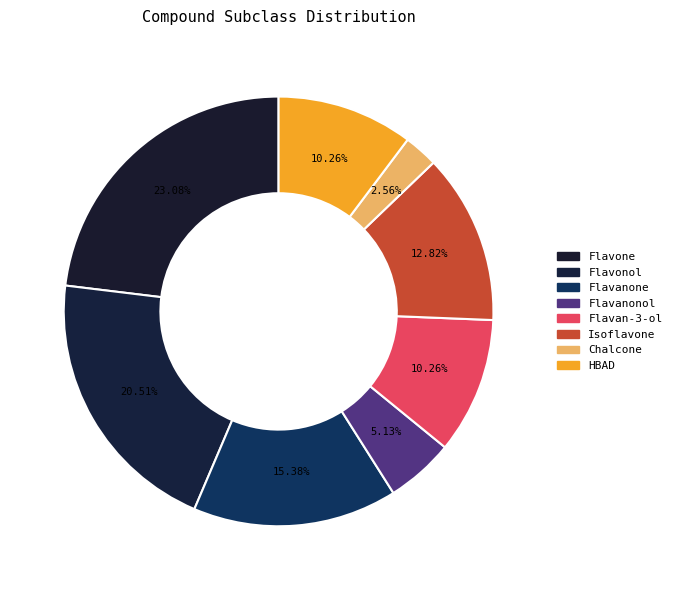

Which category has the smallest portion of the pie?

Chalcone